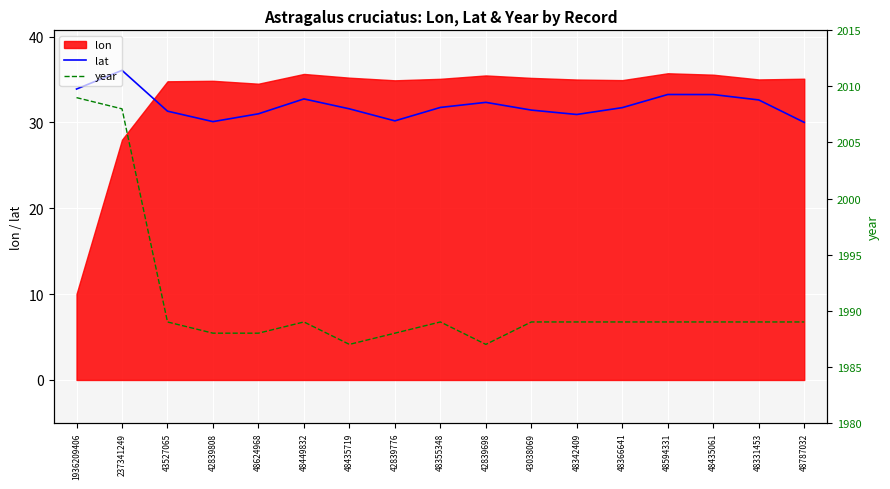

True or false: lat and year intersect in this chart.

False